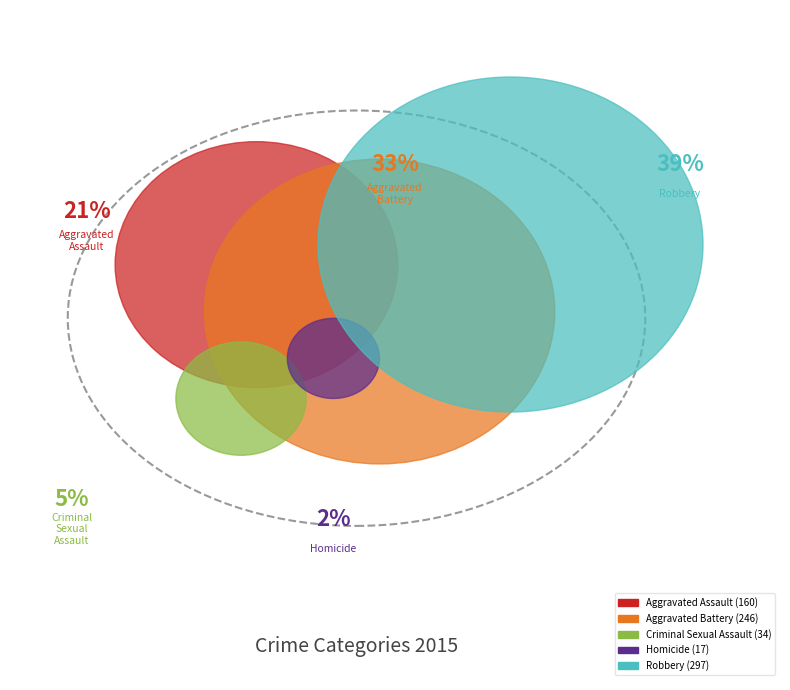

Which slice is the smallest?

Homicide